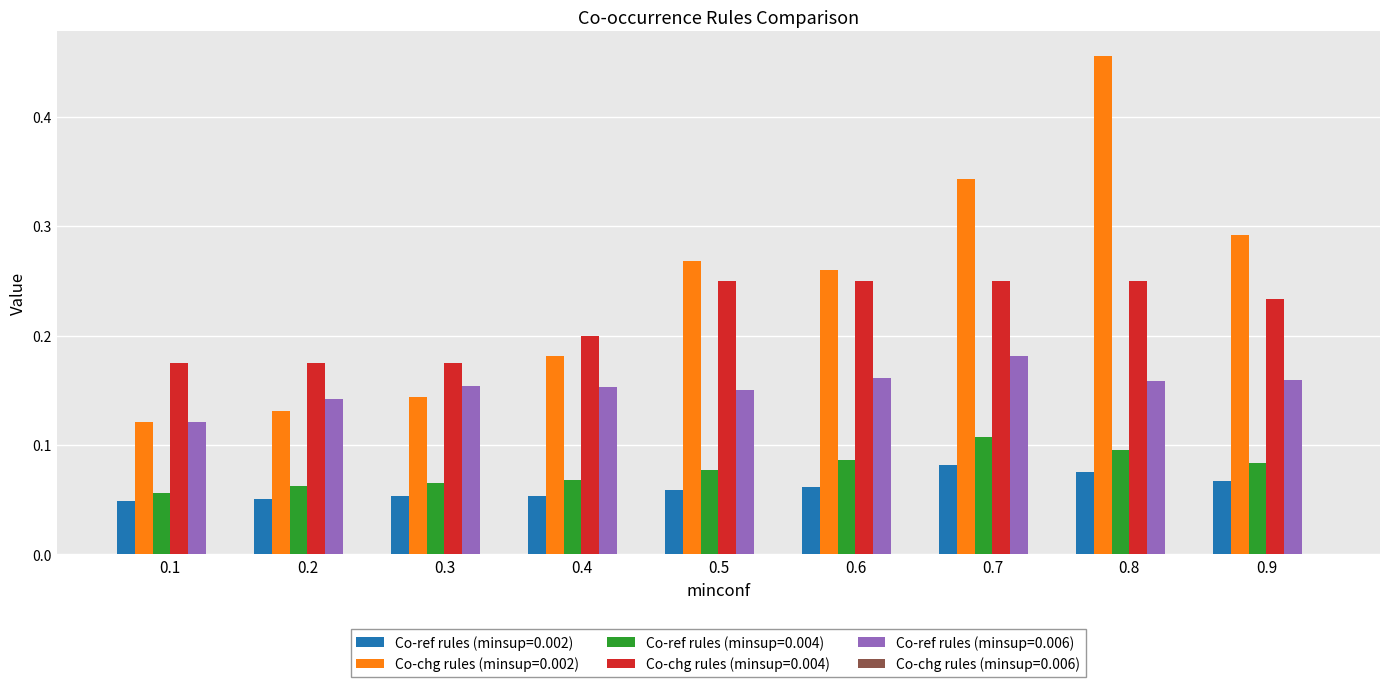

At 0.7, list the series in order from largest to smallest.

Co-chg rules (minsup=0.002), Co-chg rules (minsup=0.004), Co-ref rules (minsup=0.006), Co-ref rules (minsup=0.004), Co-ref rules (minsup=0.002)